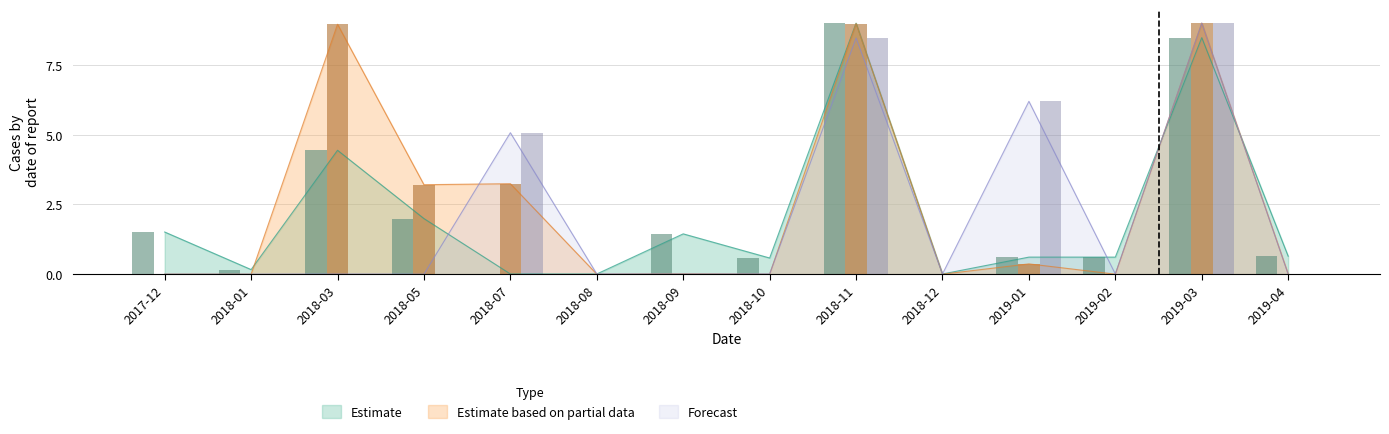

Does the chart contain any negative values?

No